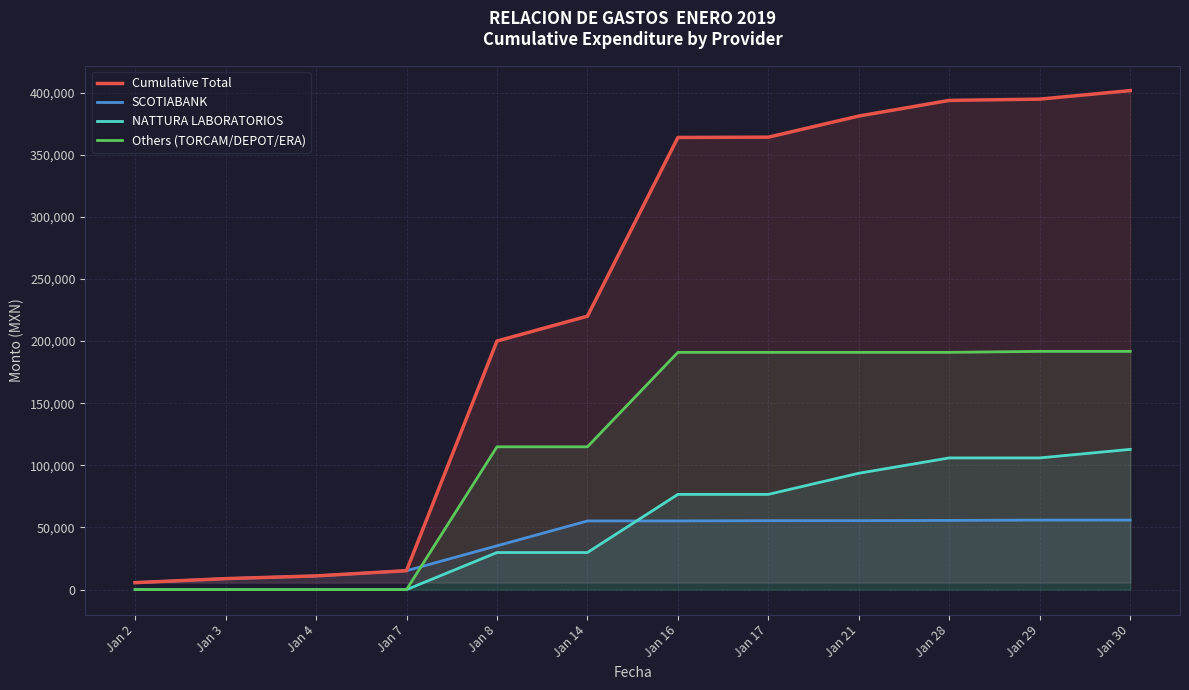

What are all the series names shown in the legend?

Cumulative Total, SCOTIABANK, NATTURA LABORATORIOS, Others (TORCAM/DEPOT/ERA)